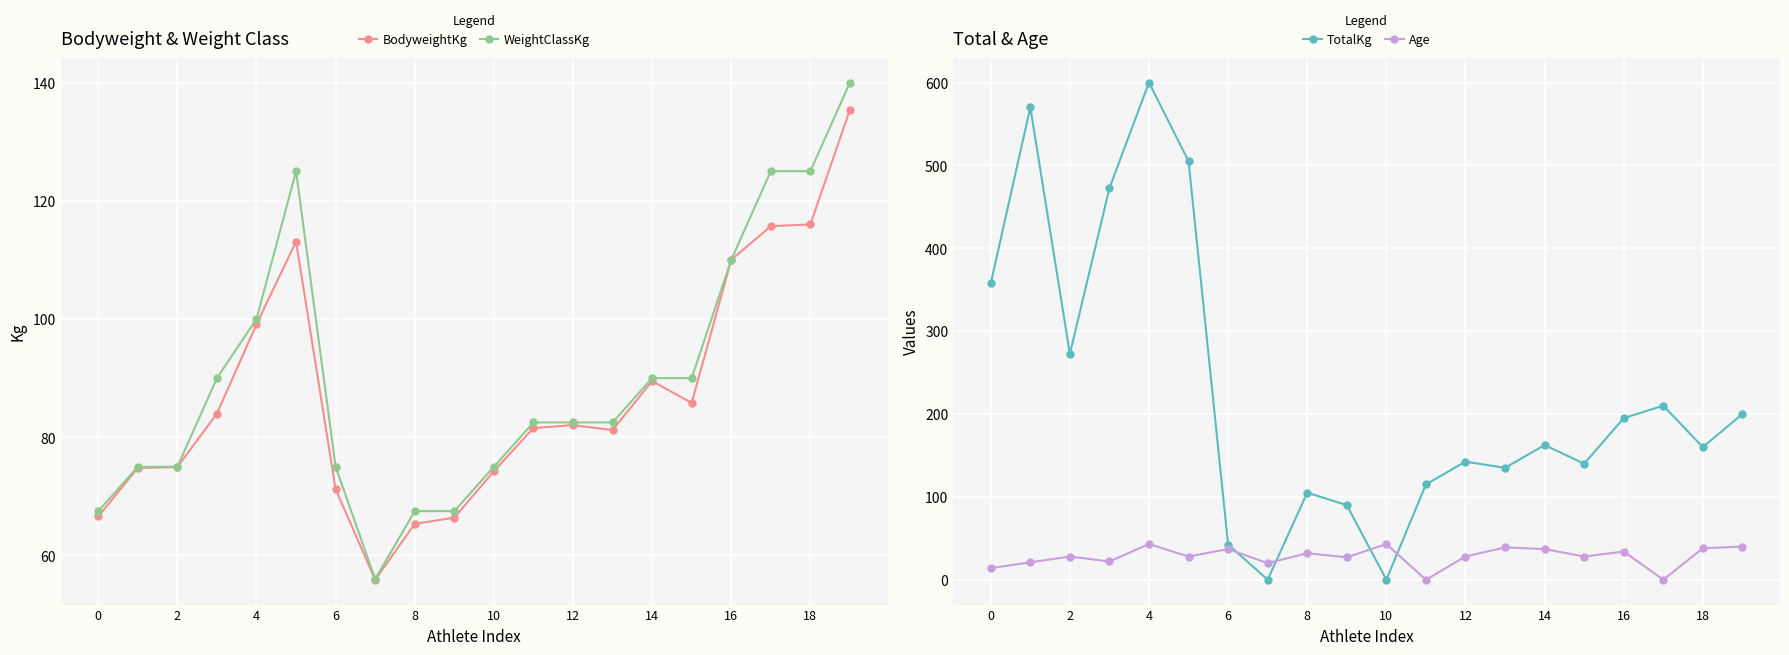

How many times do Age and TotalKg cross each other?

4